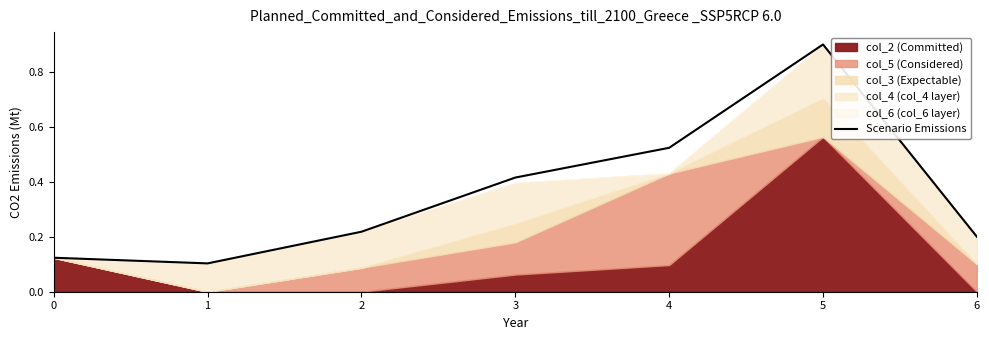

Is it true that the value at 1 is 0.1?

True